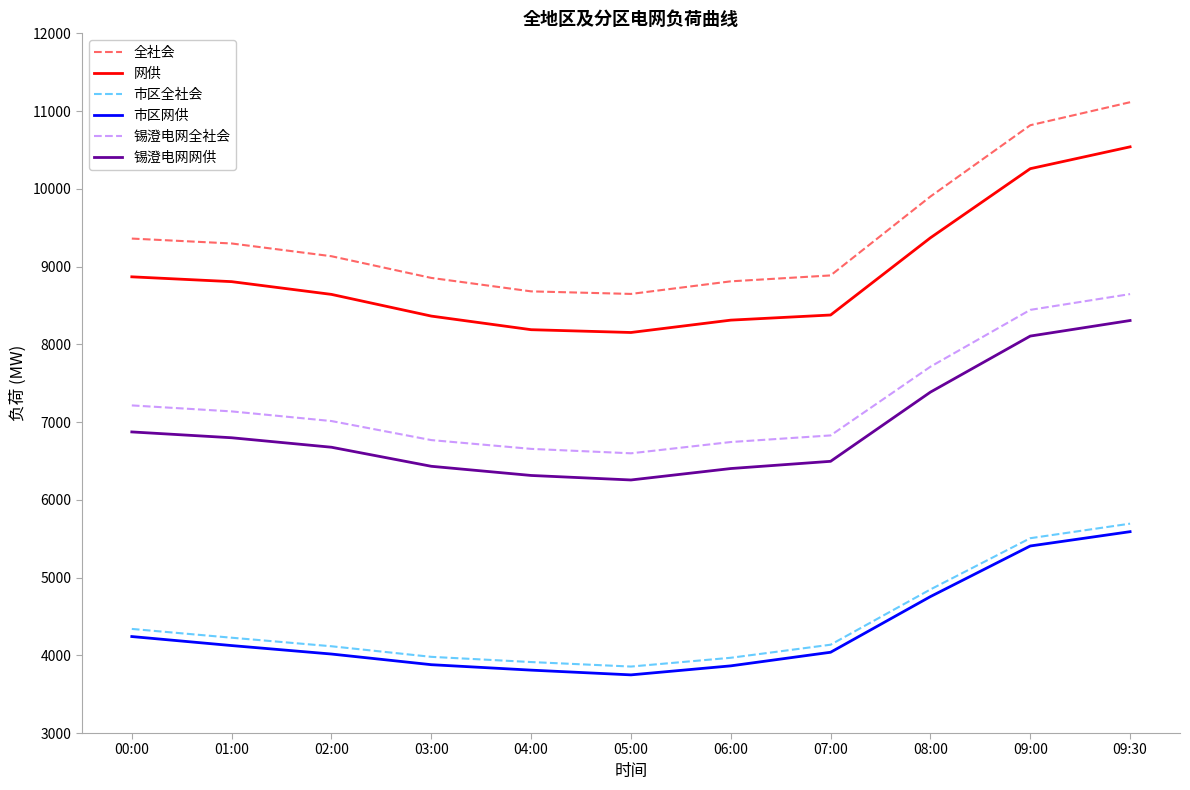

What is the difference between the 市区网供 values at 02:00 and 01:00?

109